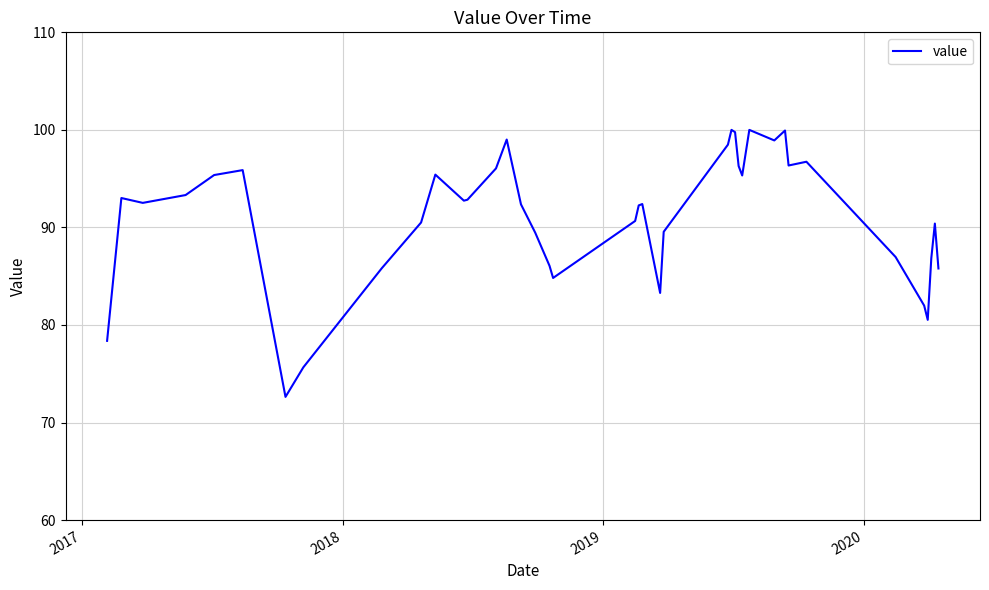

True or false: there are more than 0 points higher than both neighbors.

True